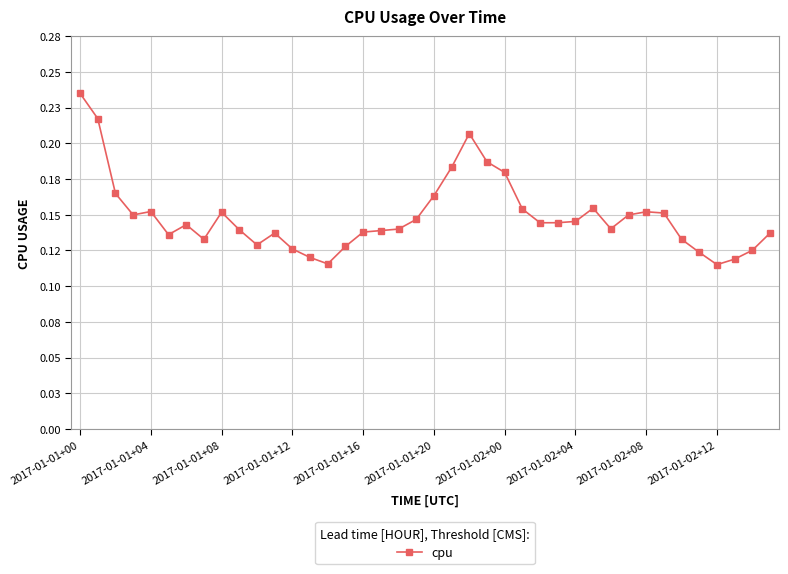

What is the label of the 14th point from the left?

13